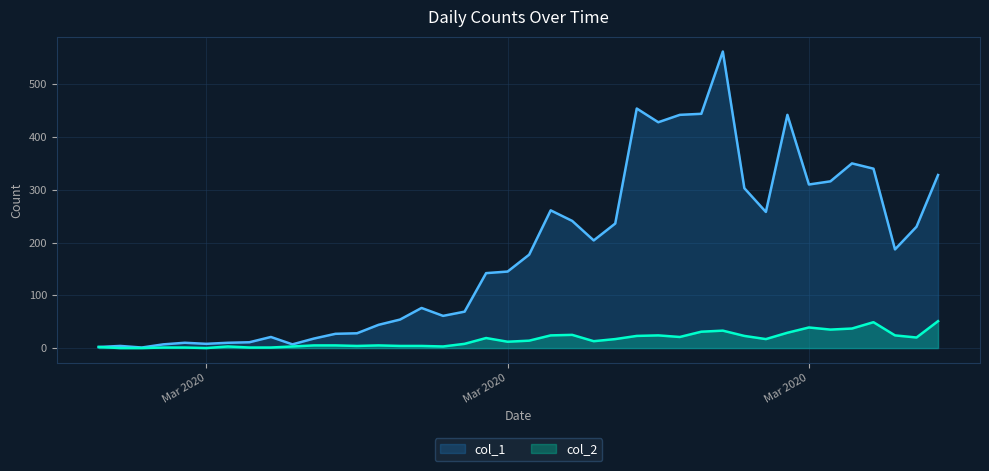

True or false: col_1 has more than 0 interior local peaks.

True